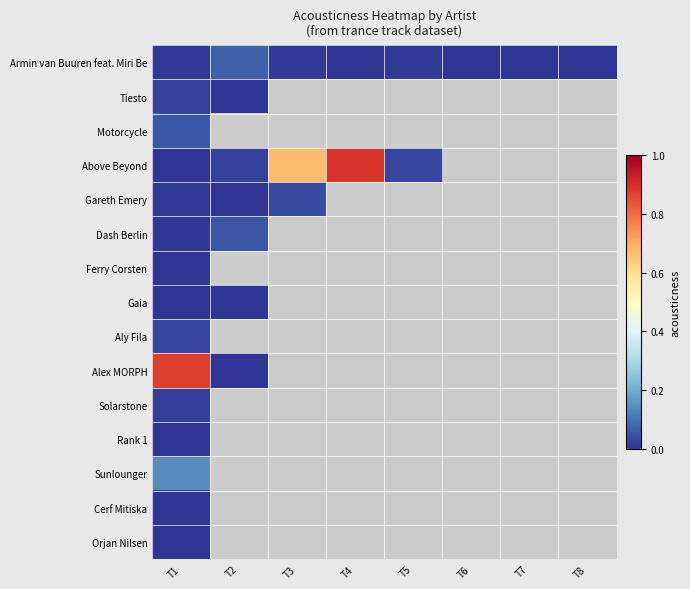

Which label corresponds to the largest value in the chart?

T4